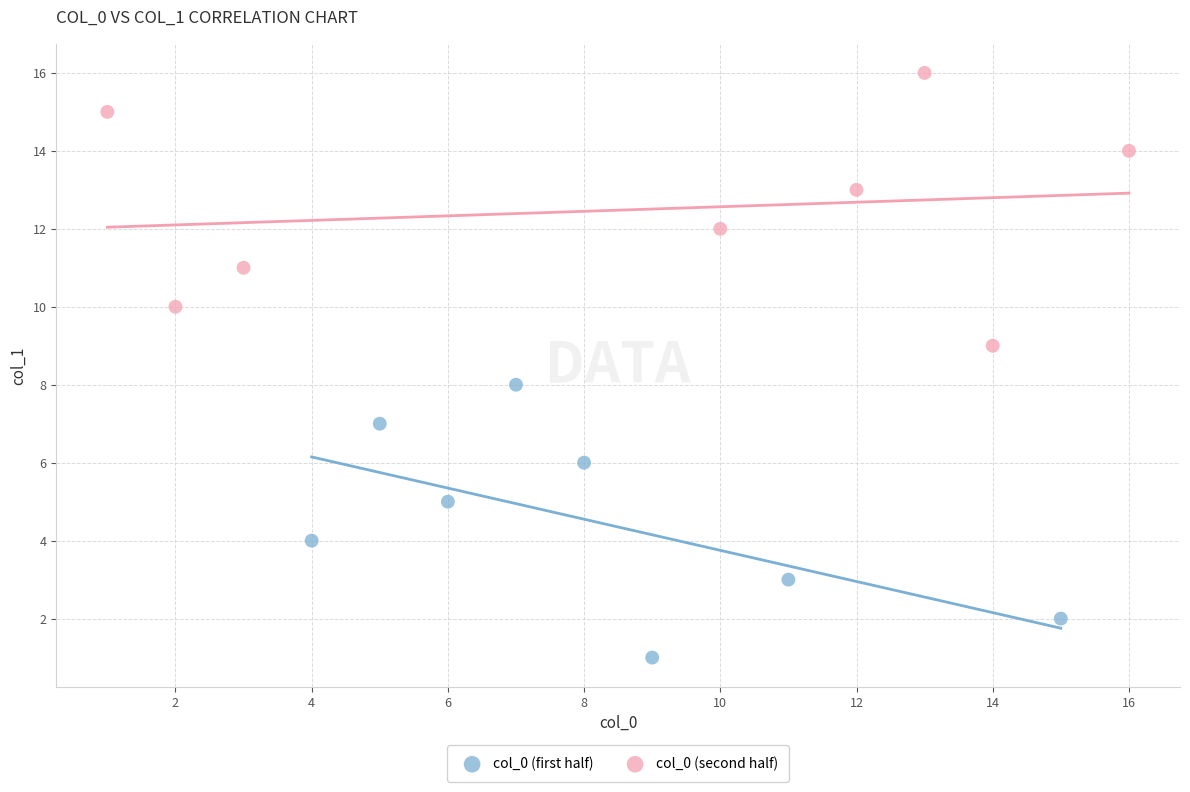

Which series reaches the minimum Y coordinate?

col_0 (first half)